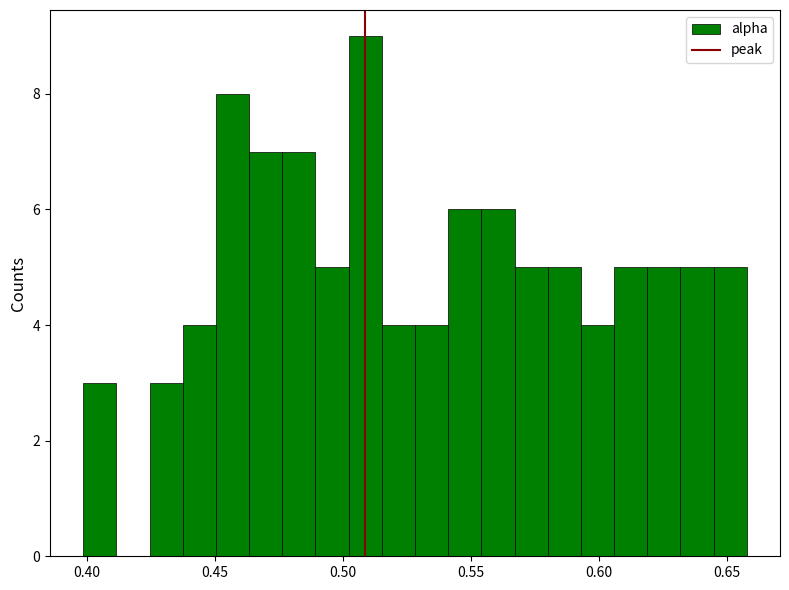

Read against the x-axis, roughly where is the centre of the tallest bar?

0.510